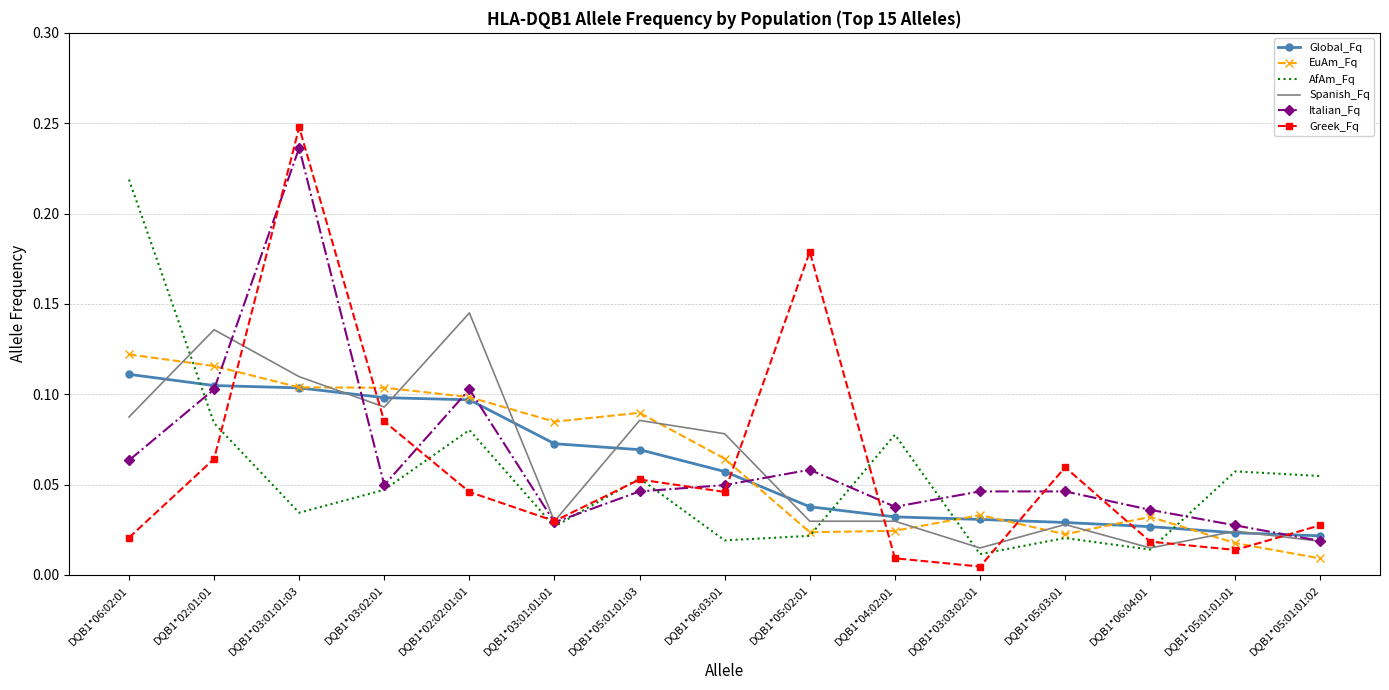

The EuAm_Fq series shows 0.1 at DQB1*06:03:01. True or false?

True